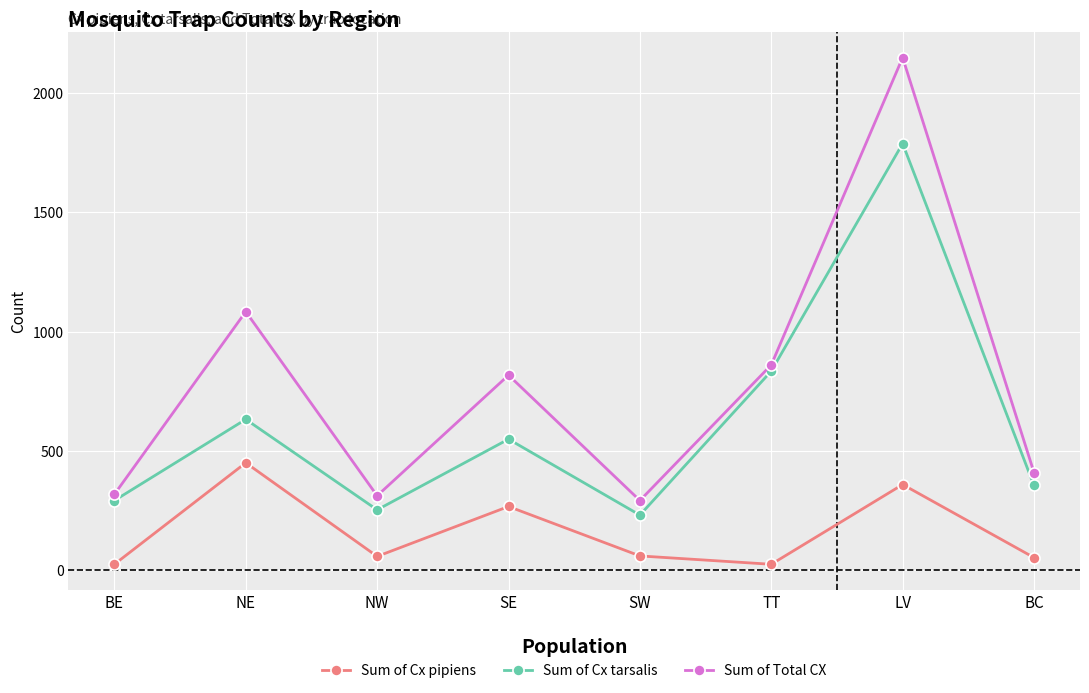

True or false: Sum of Cx tarsalis and Sum of Cx pipiens cross at least once.

False